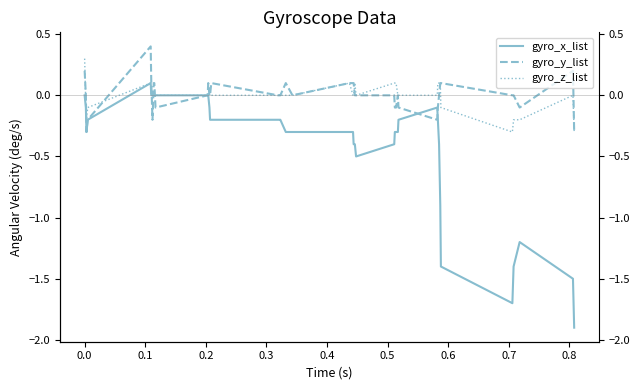

Which series ends up on top after the final intersection of gyro_z_list and gyro_y_list?

gyro_z_list